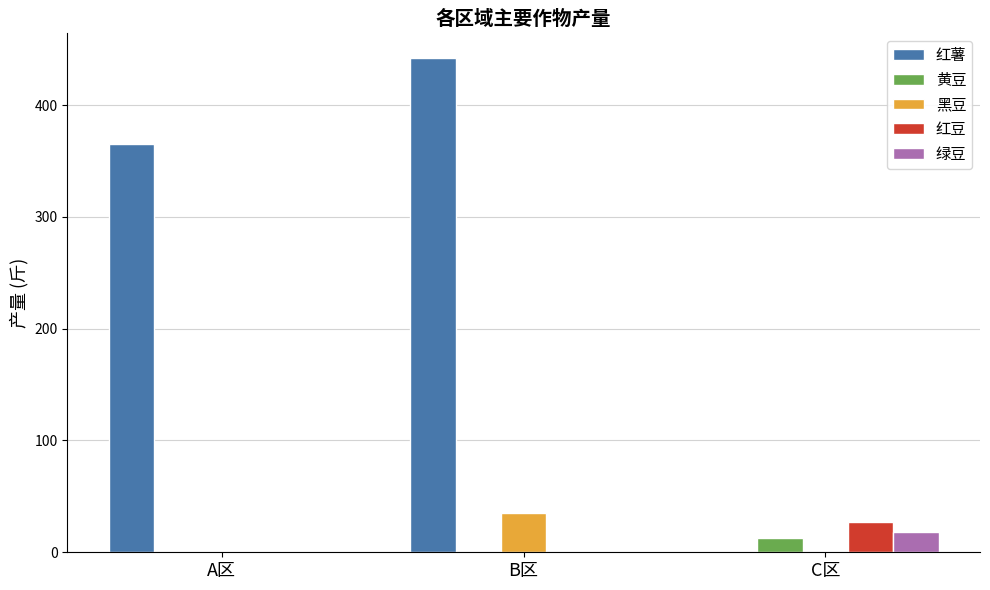

Which series has the largest total across all categories?

红薯